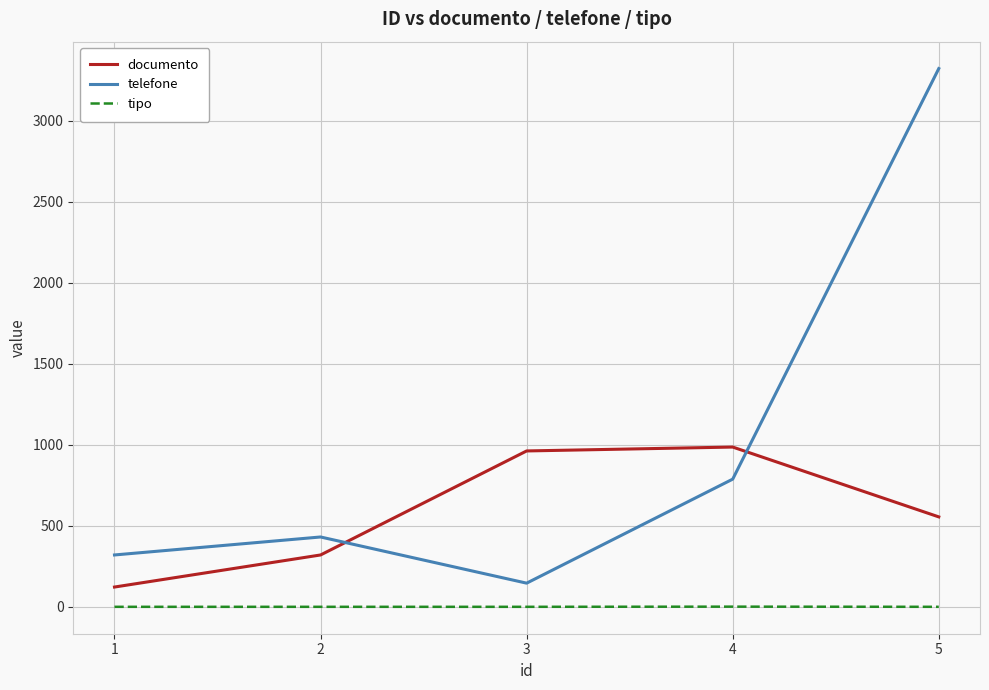

Which series has the largest total across all categories?

telefone